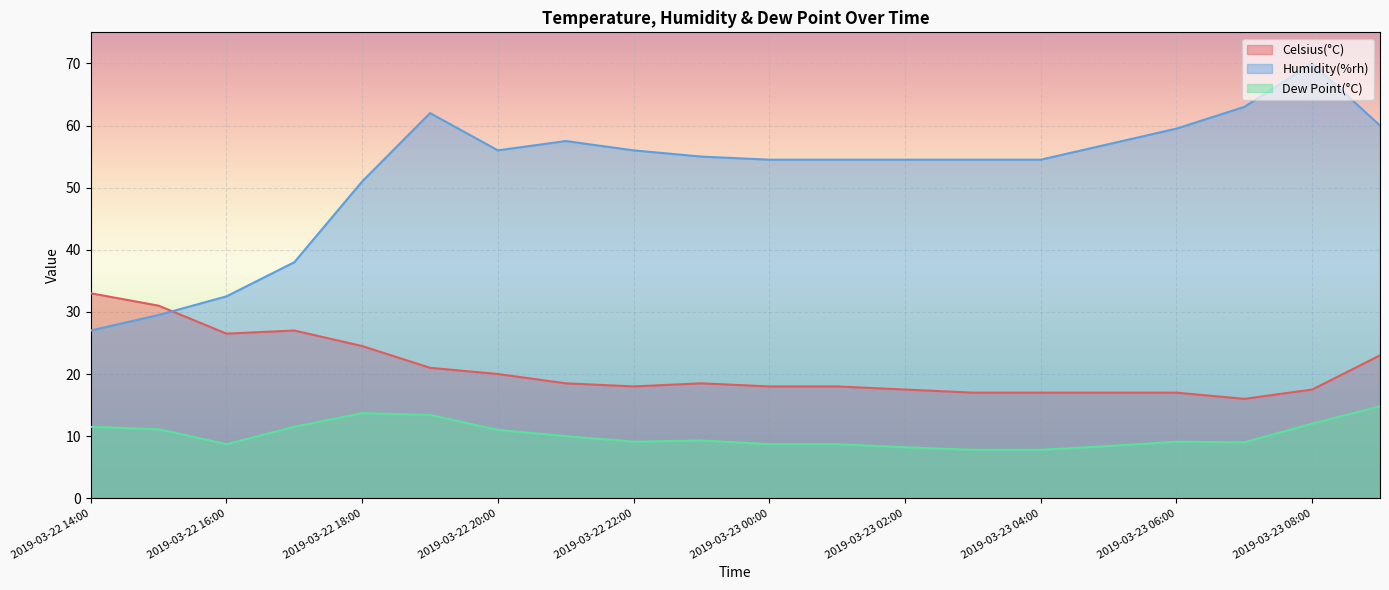

What is the label of the 9th point from the left?

2019-03-22 22:00